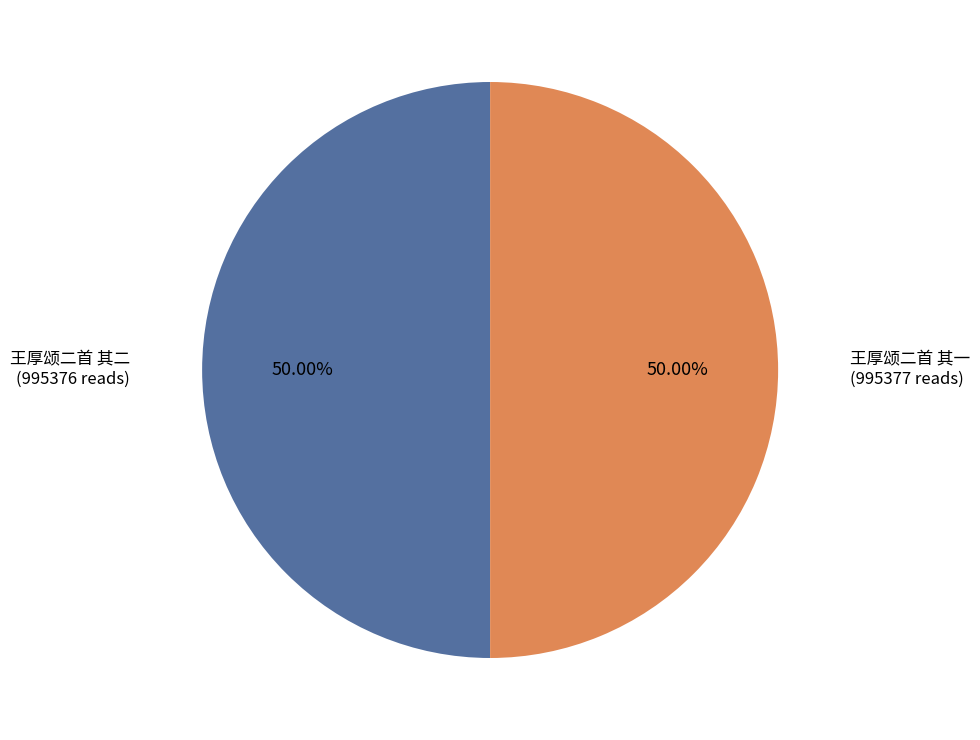

Do 王厚颂二首 其二 and 王厚颂二首 其一 together represent more than half of the pie?

Yes